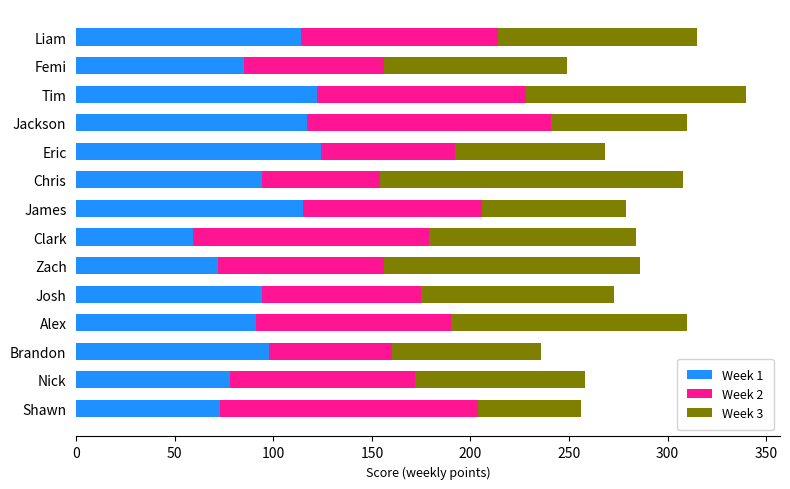

What is the difference between the maximum and second lowest values in the Week 1 series?

52